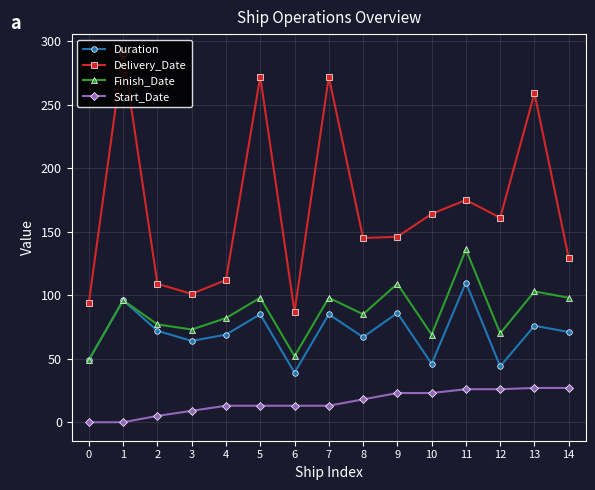

How many distinct data groups are displayed?

4